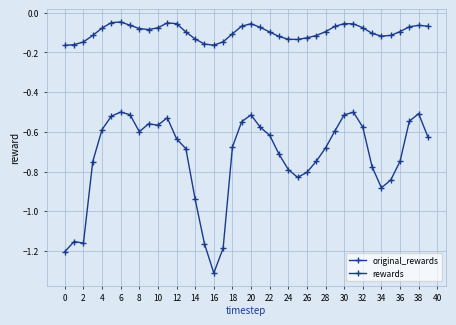

Is this an area chart (filled region under the line)?

No